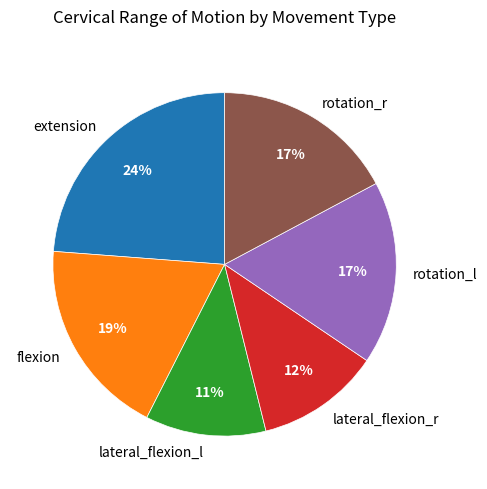

True or false: extension accounts for 24% of the total.

True